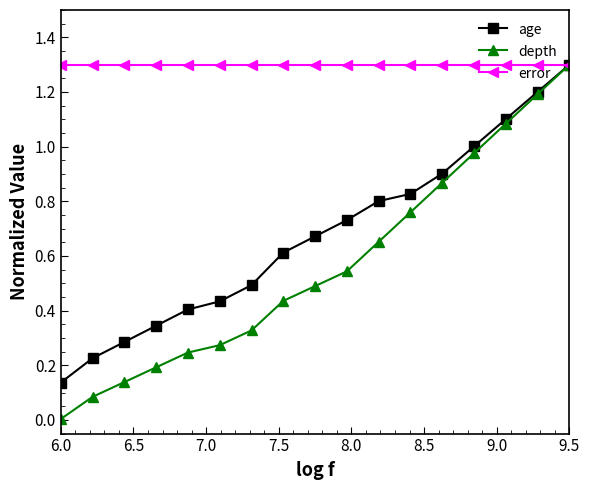

Which series has the largest range (max minus min)?

depth